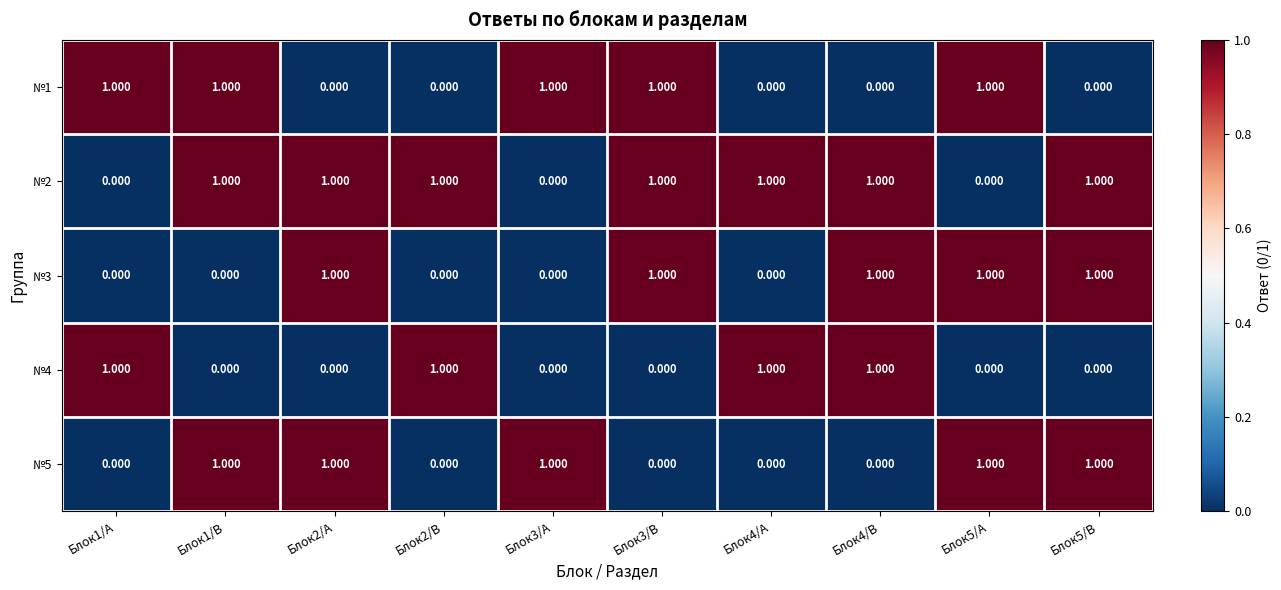

How many data points does each series have?

10